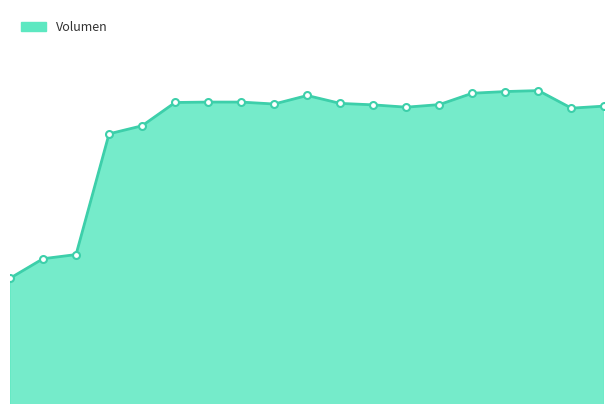

What is the label of the 1st point from the right?

18